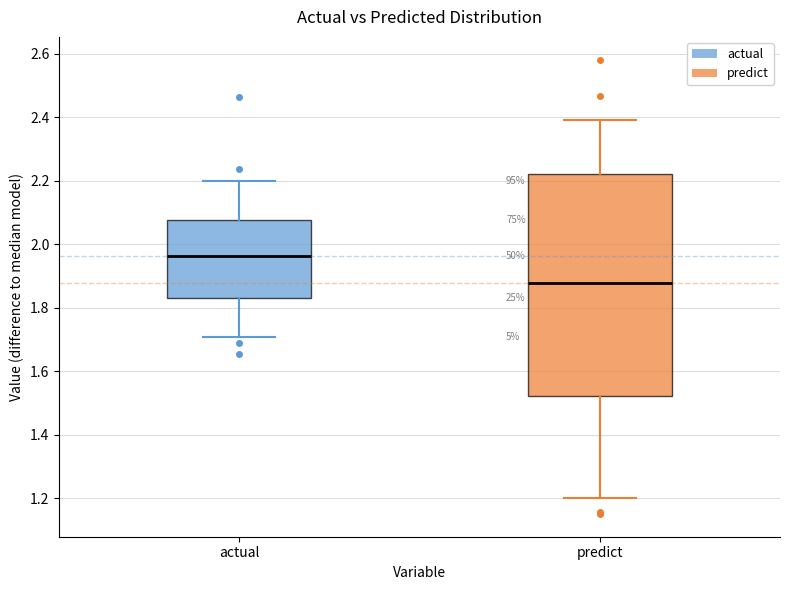

Where does the upper whisker of the box for predict end on the y-axis? The values are not printed on the chart, so give them approximately, as read against the axis.

2.40